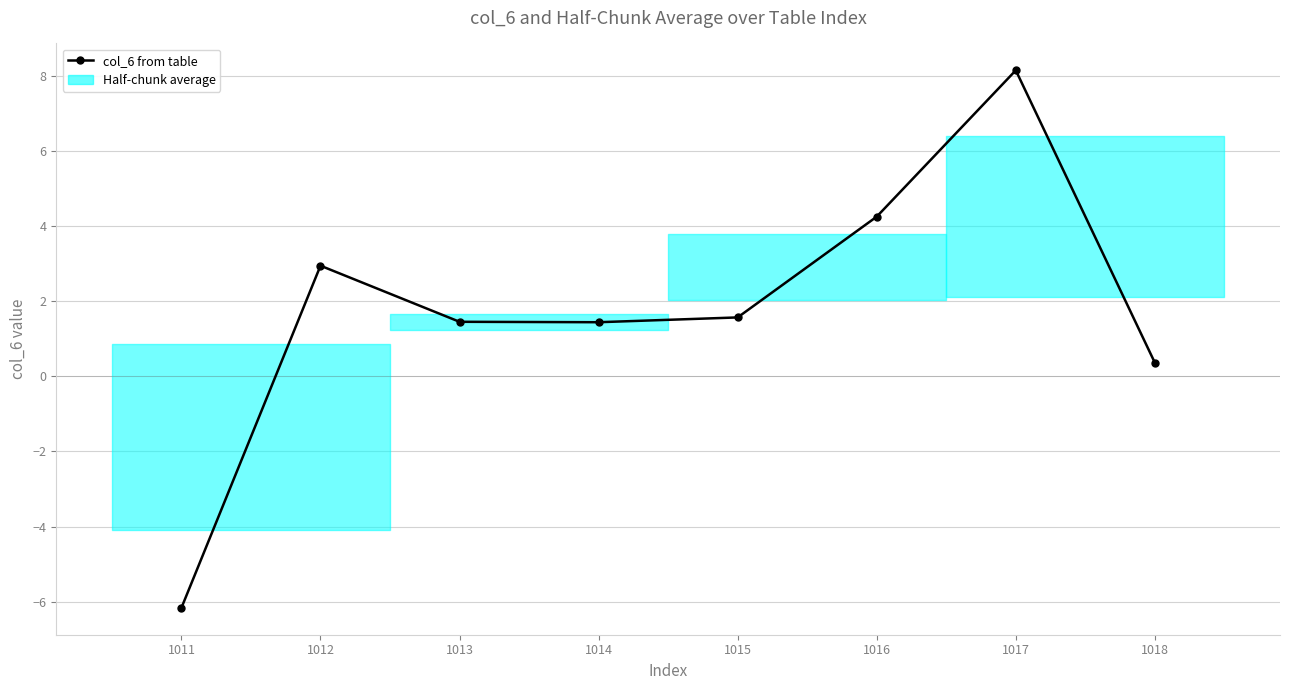

What is the value of the 3rd point from the left?

1.5